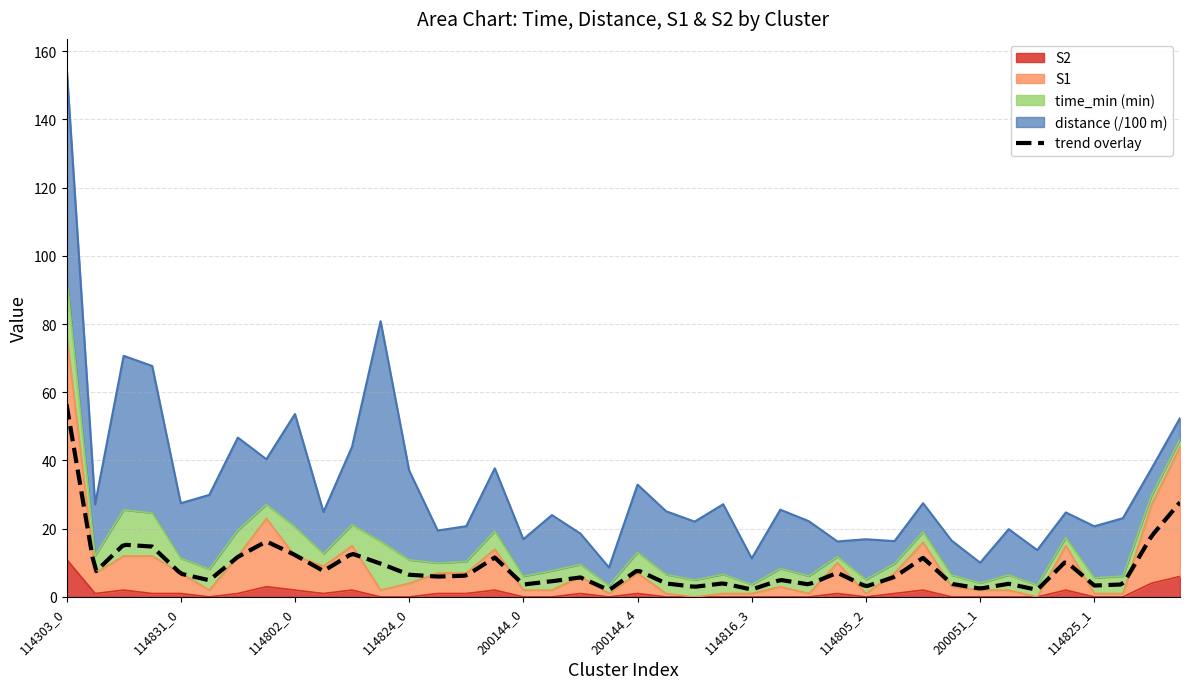

Count the number of categories in the chart.

40